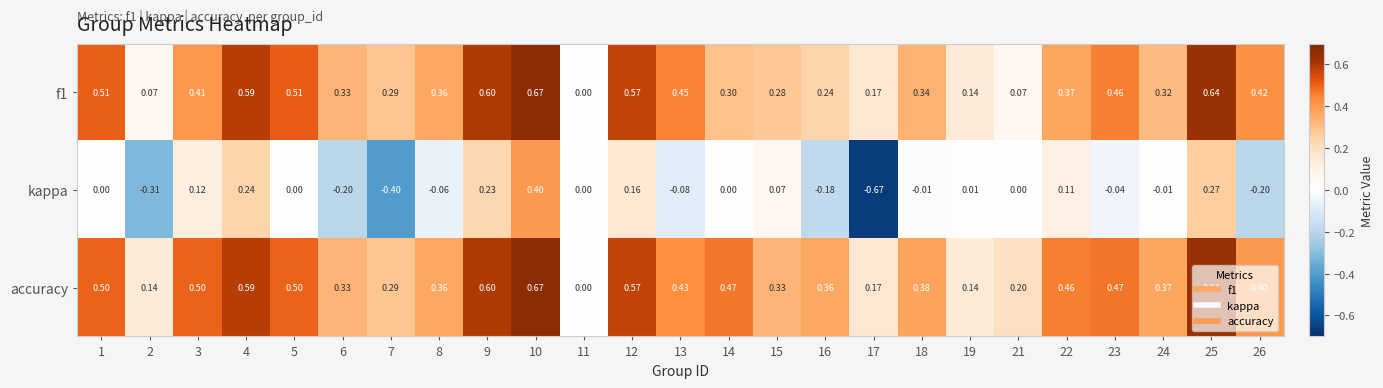

At 23, list the series in order from smallest to largest.

kappa, f1, accuracy